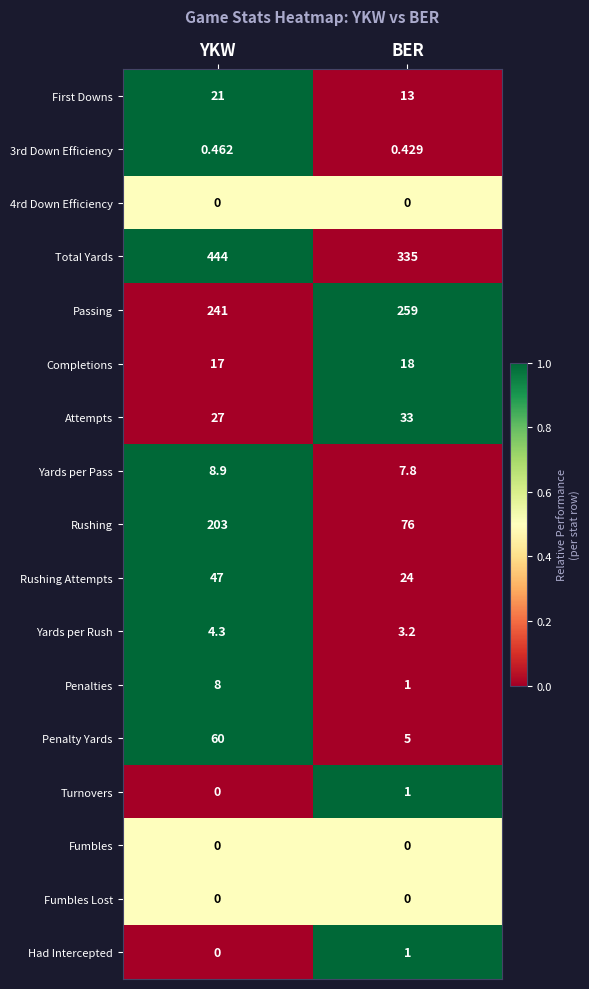

At which category is the sum across all series the highest?

YKW